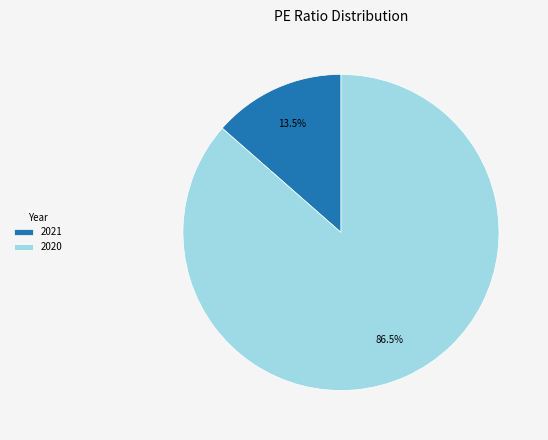

Which slice is the largest?

2020